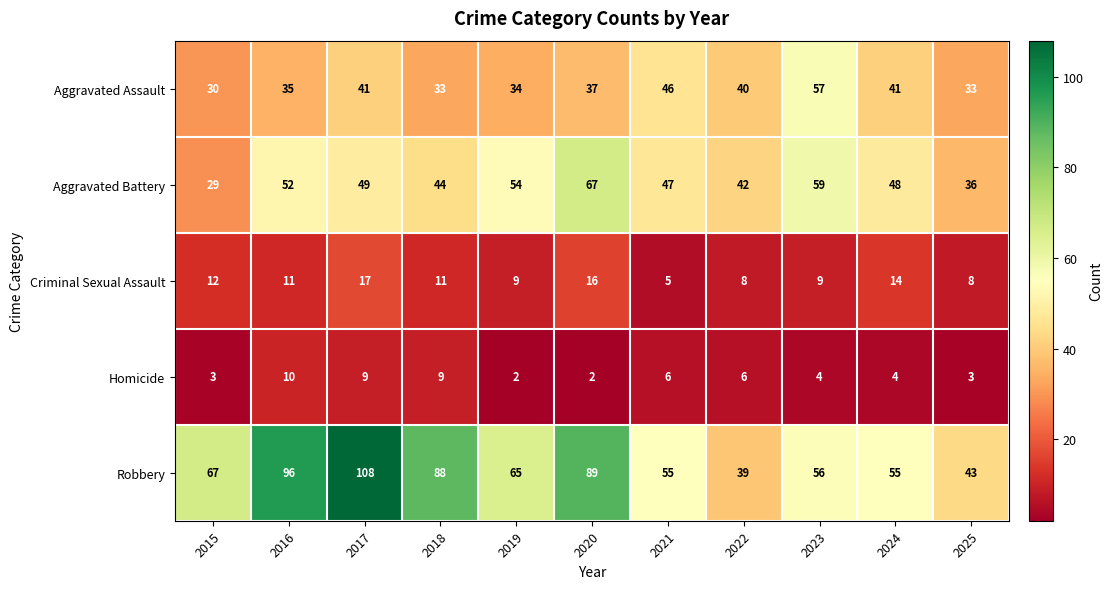

At how many categories does at least one series exceed 8?

11